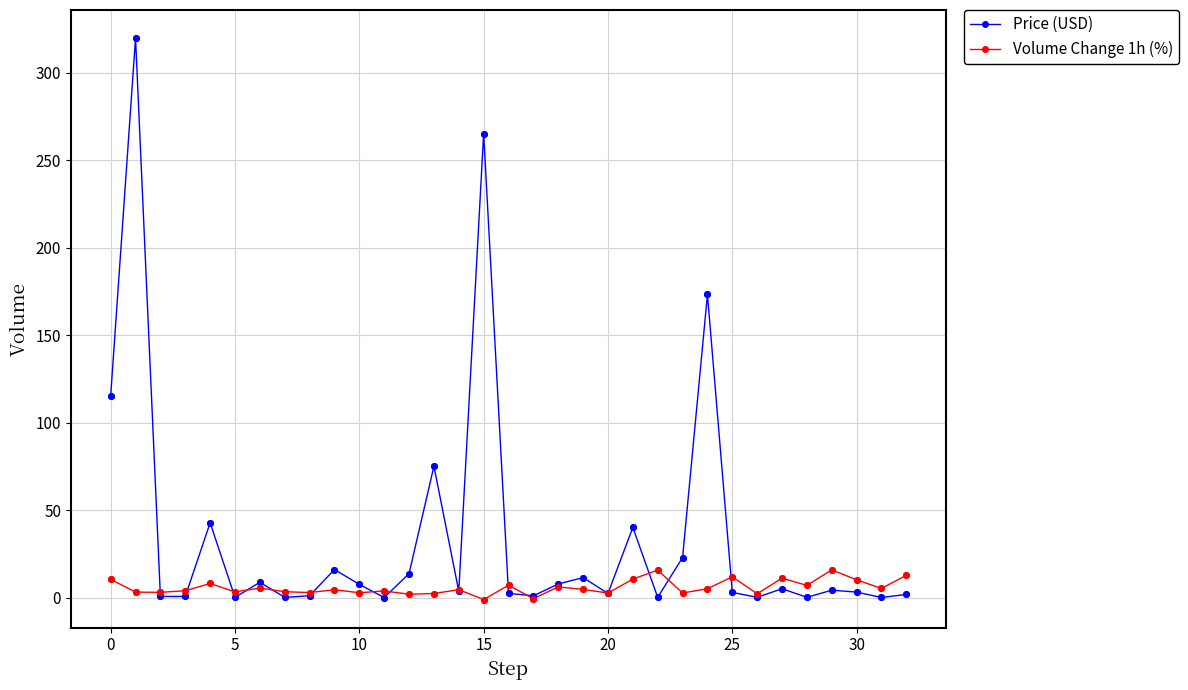

Which series has the largest range (max minus min)?

Price (USD)